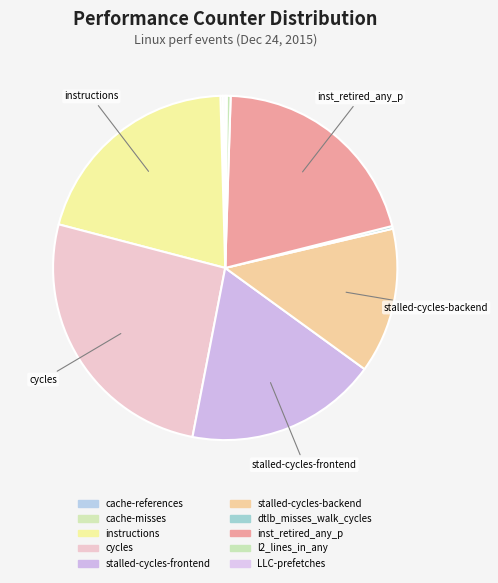

How many segments does this pie chart have?

10